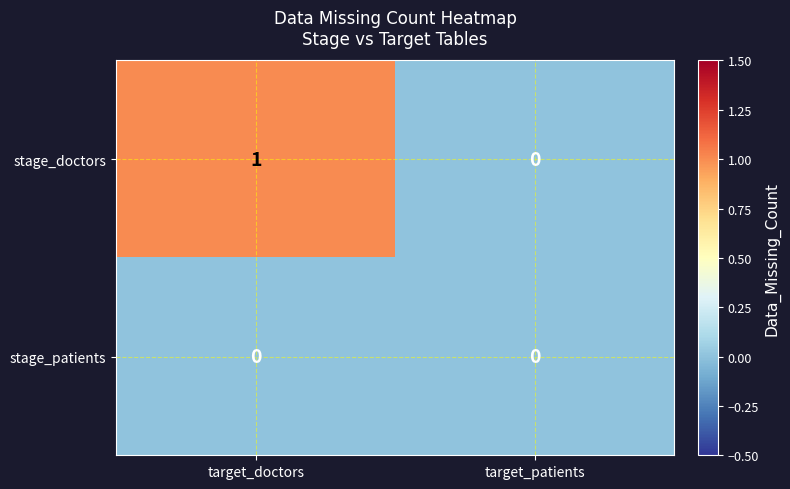

Which series has the largest range (max minus min)?

stage_doctors